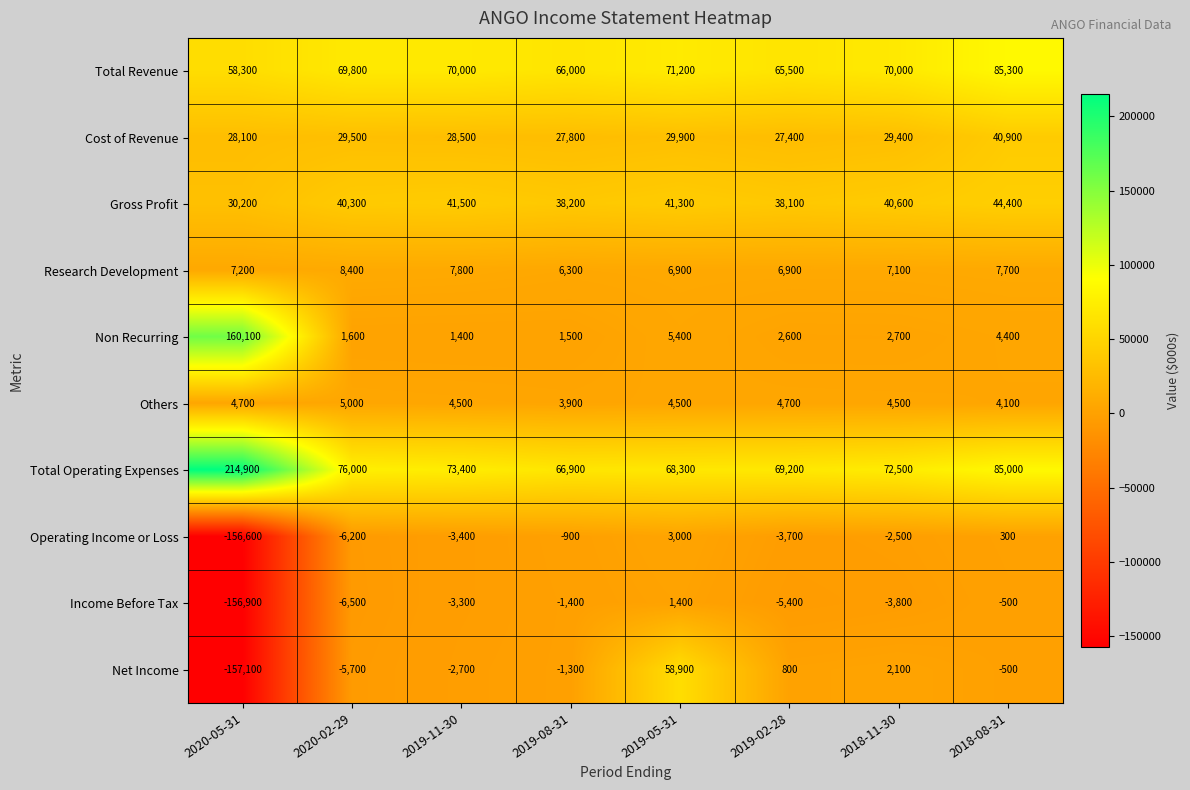

What is the minimum value for Total Operating Expenses?

66900